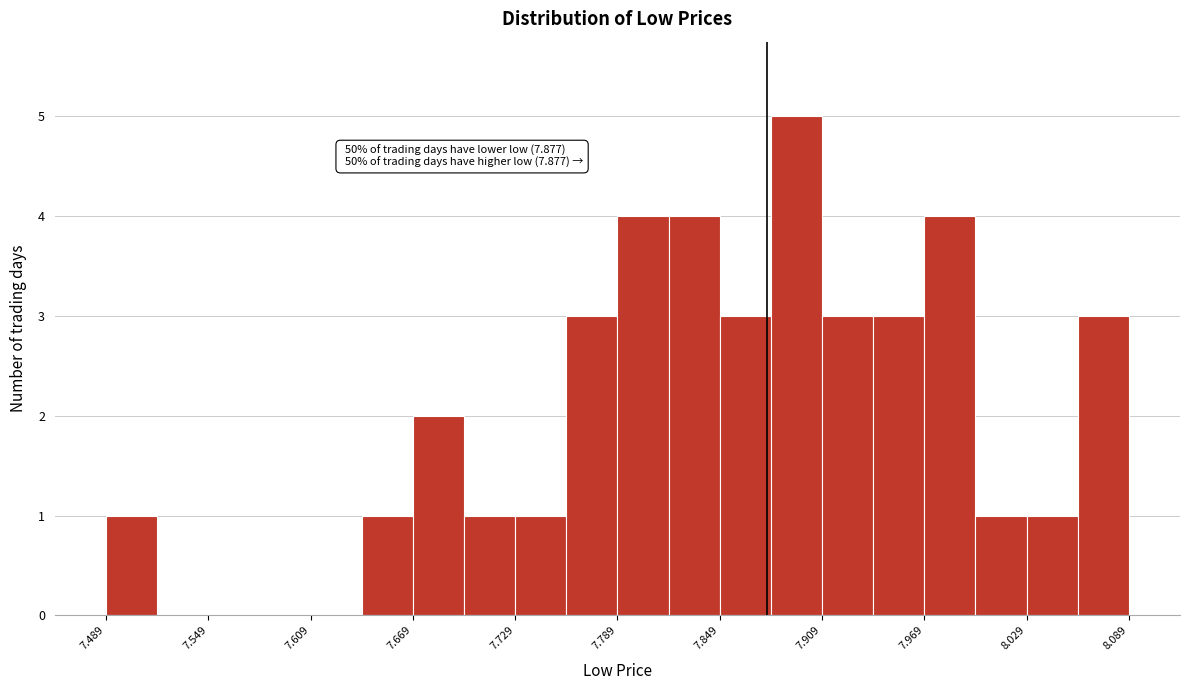

Read against the x-axis, roughly where is the centre of the tallest bar?

7.89